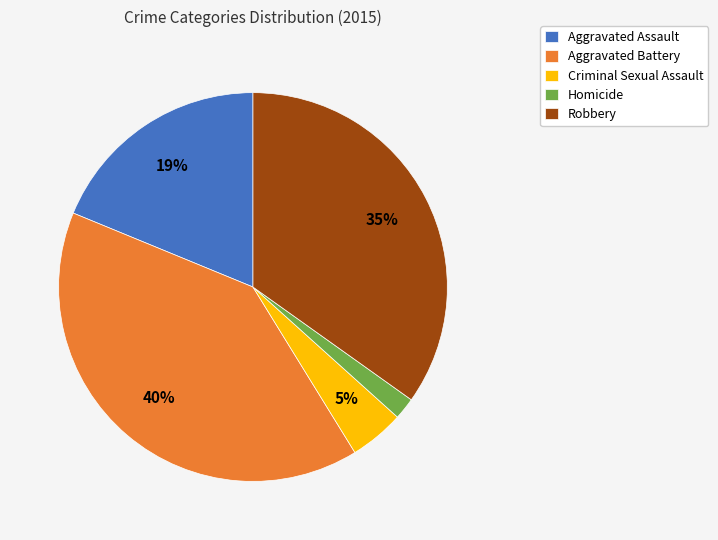

Does any single category account for the majority?

No